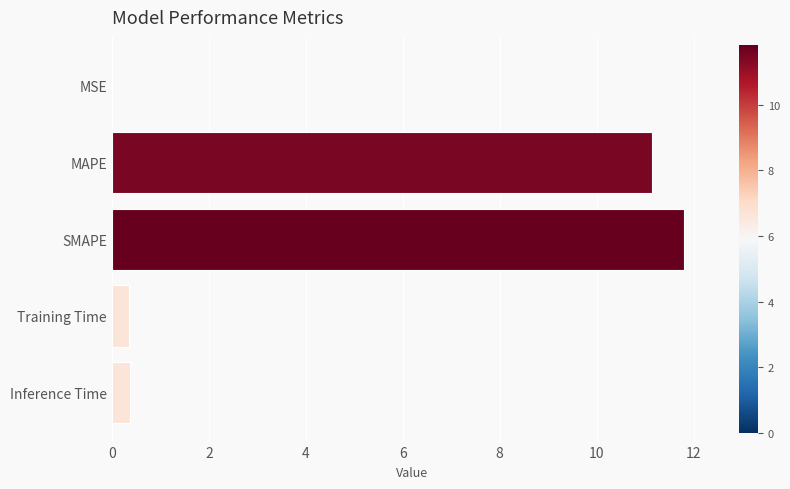

Between MSE and Training Time, which is larger?

Training Time